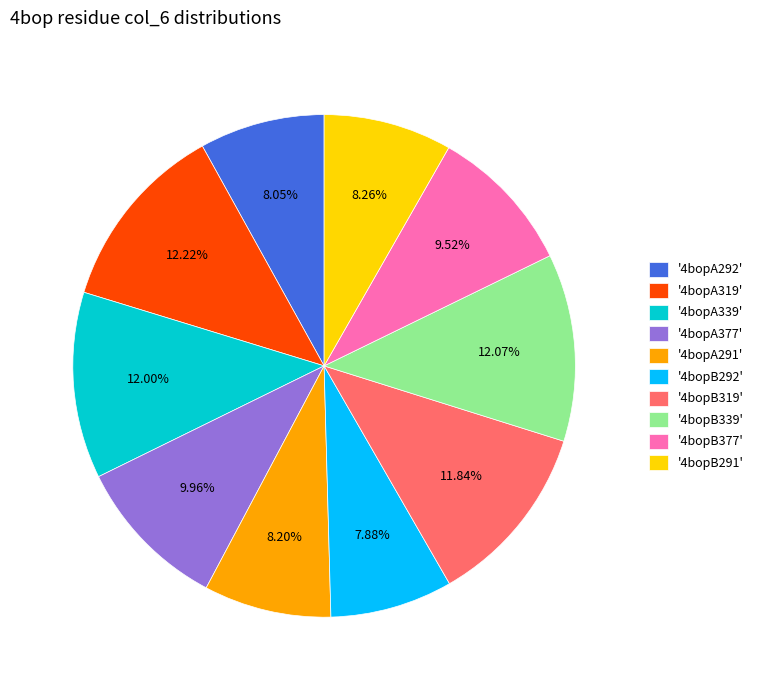

To the nearest percent, what is the average slice percentage?

10%